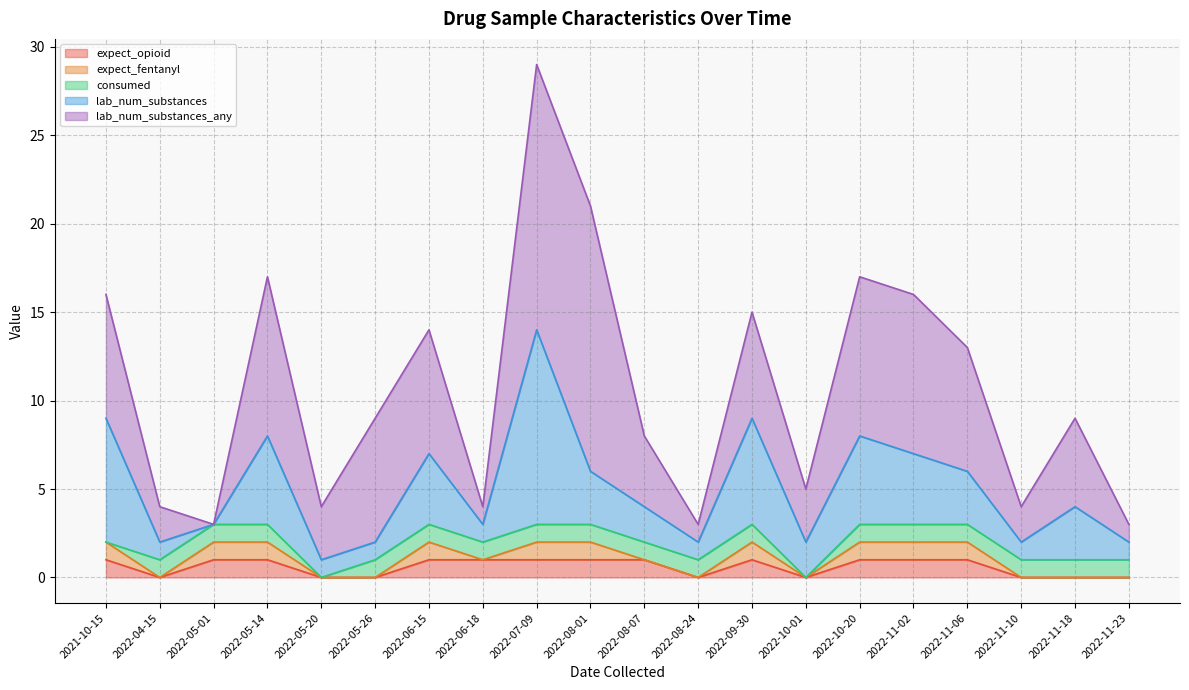

The expect_opioid series shows 1 at 2022-10-01. True or false?

False